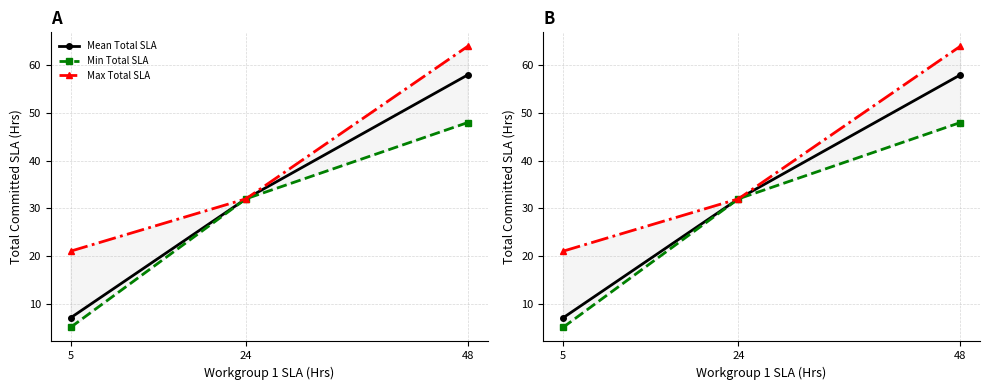

How many distinct data groups are displayed?

3